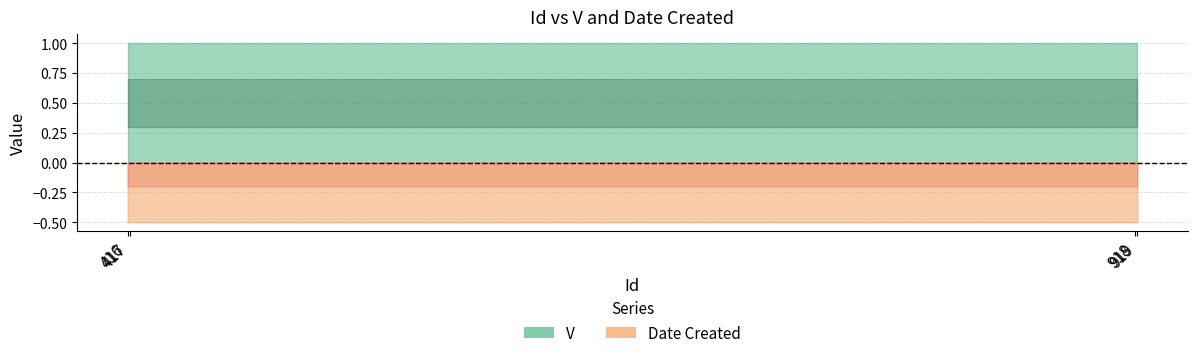

True or false: V and Date Created cross at least once.

False